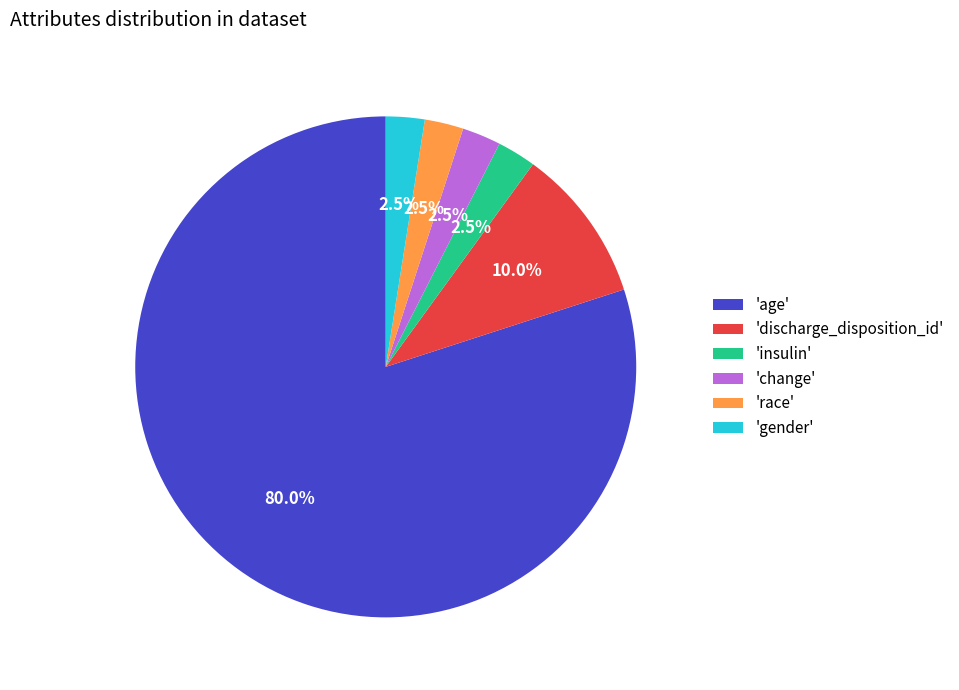

Which slice is the largest?

'age'